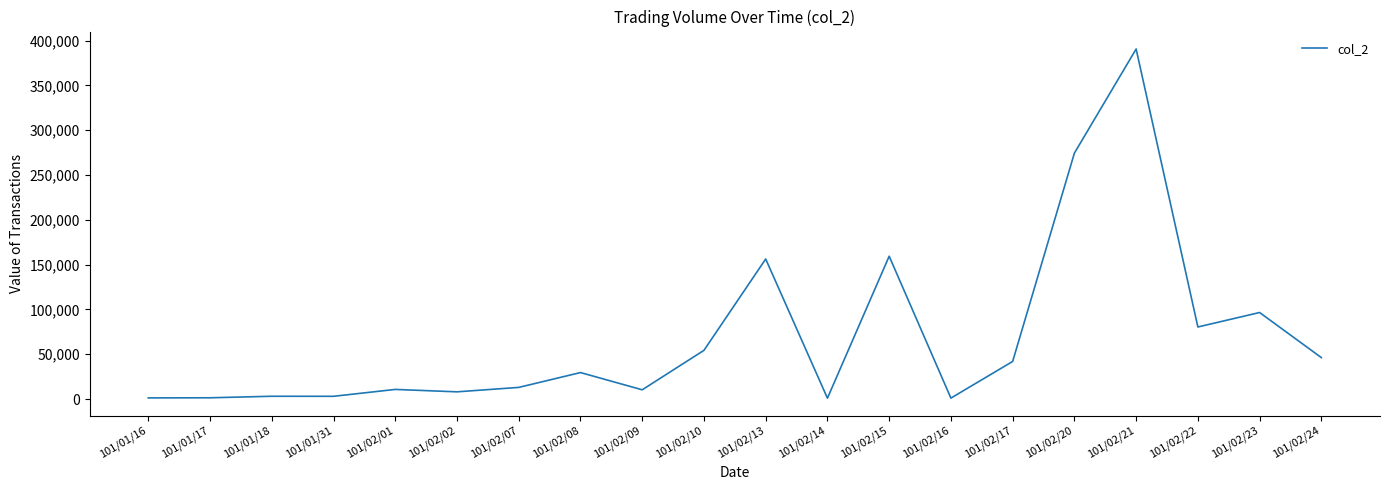

Which has a higher value, 101/02/02 or 101/02/13?

101/02/13